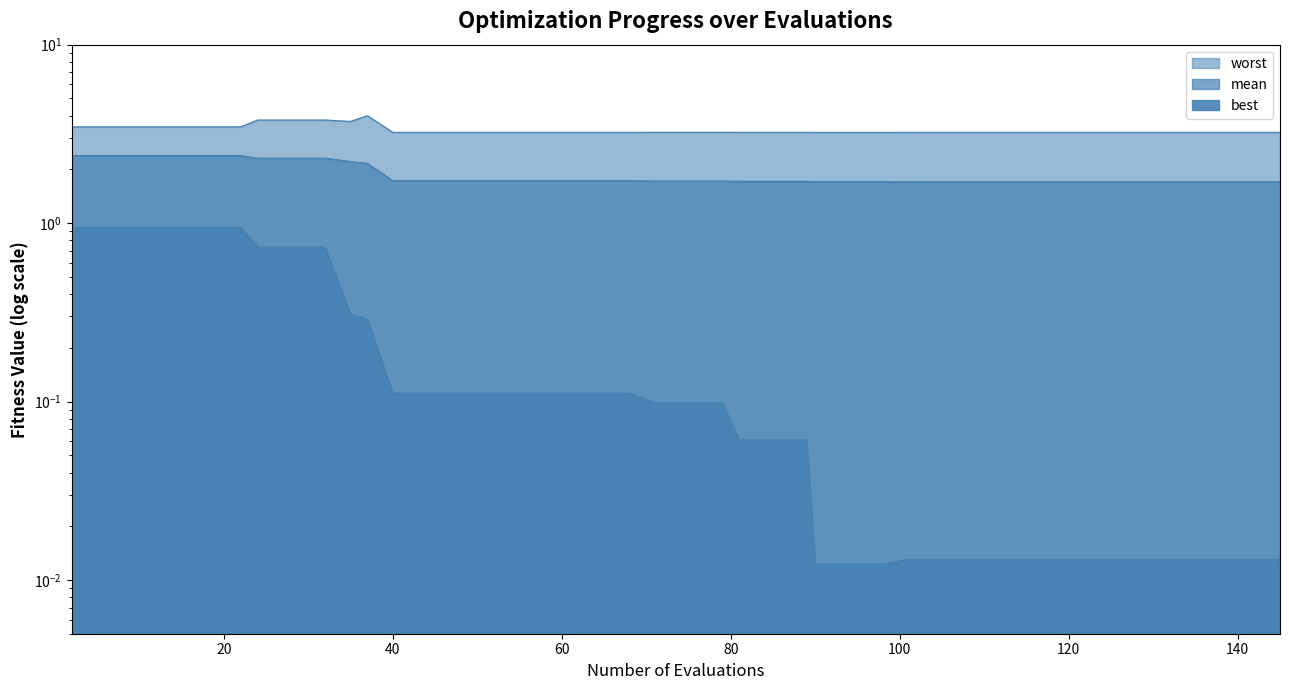

How many lines are shown in the chart?

3